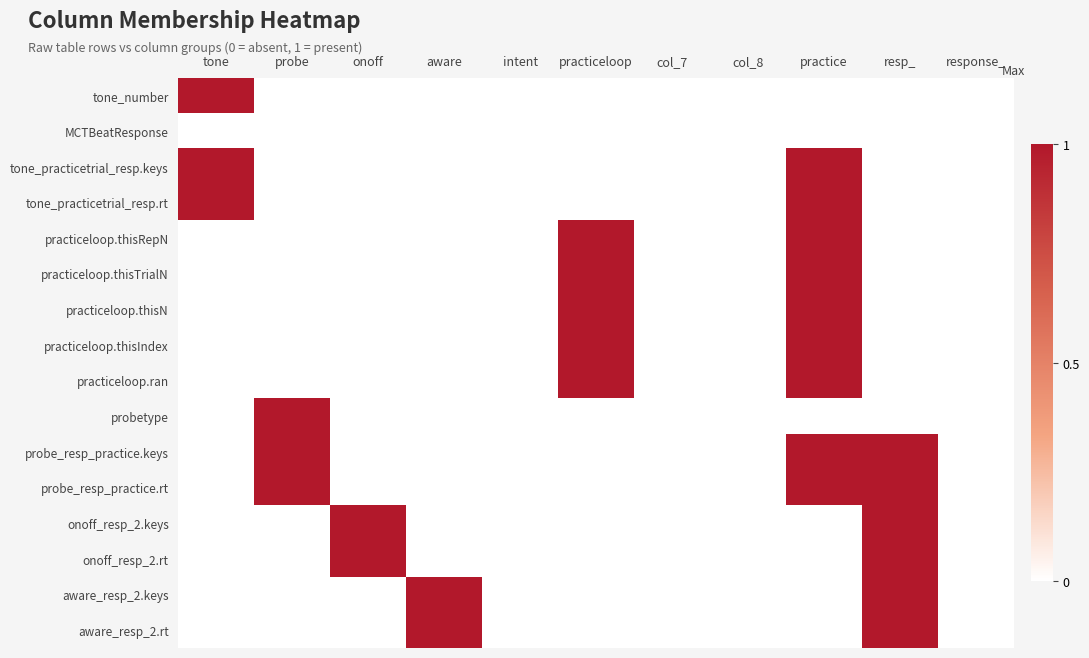

Reading right to left, extract all data points from this chart.

tone_number: response_=0	resp_=0	practice=0	col_8=0	col_7=0	practiceloop=0	intent=0	aware=0	onoff=0	probe=0	tone=1
MCTBeatResponse: response_=0	resp_=0	practice=0	col_8=0	col_7=0	practiceloop=0	intent=0	aware=0	onoff=0	probe=0	tone=0
tone_practicetrial_resp.keys: response_=0	resp_=0	practice=1	col_8=0	col_7=0	practiceloop=0	intent=0	aware=0	onoff=0	probe=0	tone=1
tone_practicetrial_resp.rt: response_=0	resp_=0	practice=1	col_8=0	col_7=0	practiceloop=0	intent=0	aware=0	onoff=0	probe=0	tone=1
practiceloop.thisRepN: response_=0	resp_=0	practice=1	col_8=0	col_7=0	practiceloop=1	intent=0	aware=0	onoff=0	probe=0	tone=0
practiceloop.thisTrialN: response_=0	resp_=0	practice=1	col_8=0	col_7=0	practiceloop=1	intent=0	aware=0	onoff=0	probe=0	tone=0
practiceloop.thisN: response_=0	resp_=0	practice=1	col_8=0	col_7=0	practiceloop=1	intent=0	aware=0	onoff=0	probe=0	tone=0
practiceloop.thisIndex: response_=0	resp_=0	practice=1	col_8=0	col_7=0	practiceloop=1	intent=0	aware=0	onoff=0	probe=0	tone=0
practiceloop.ran: response_=0	resp_=0	practice=1	col_8=0	col_7=0	practiceloop=1	intent=0	aware=0	onoff=0	probe=0	tone=0
probetype: response_=0	resp_=0	practice=0	col_8=0	col_7=0	practiceloop=0	intent=0	aware=0	onoff=0	probe=1	tone=0
probe_resp_practice.keys: response_=0	resp_=1	practice=1	col_8=0	col_7=0	practiceloop=0	intent=0	aware=0	onoff=0	probe=1	tone=0
probe_resp_practice.rt: response_=0	resp_=1	practice=1	col_8=0	col_7=0	practiceloop=0	intent=0	aware=0	onoff=0	probe=1	tone=0
onoff_resp_2.keys: response_=0	resp_=1	practice=0	col_8=0	col_7=0	practiceloop=0	intent=0	aware=0	onoff=1	probe=0	tone=0
onoff_resp_2.rt: response_=0	resp_=1	practice=0	col_8=0	col_7=0	practiceloop=0	intent=0	aware=0	onoff=1	probe=0	tone=0
aware_resp_2.keys: response_=0	resp_=1	practice=0	col_8=0	col_7=0	practiceloop=0	intent=0	aware=1	onoff=0	probe=0	tone=0
aware_resp_2.rt: response_=0	resp_=1	practice=0	col_8=0	col_7=0	practiceloop=0	intent=0	aware=1	onoff=0	probe=0	tone=0